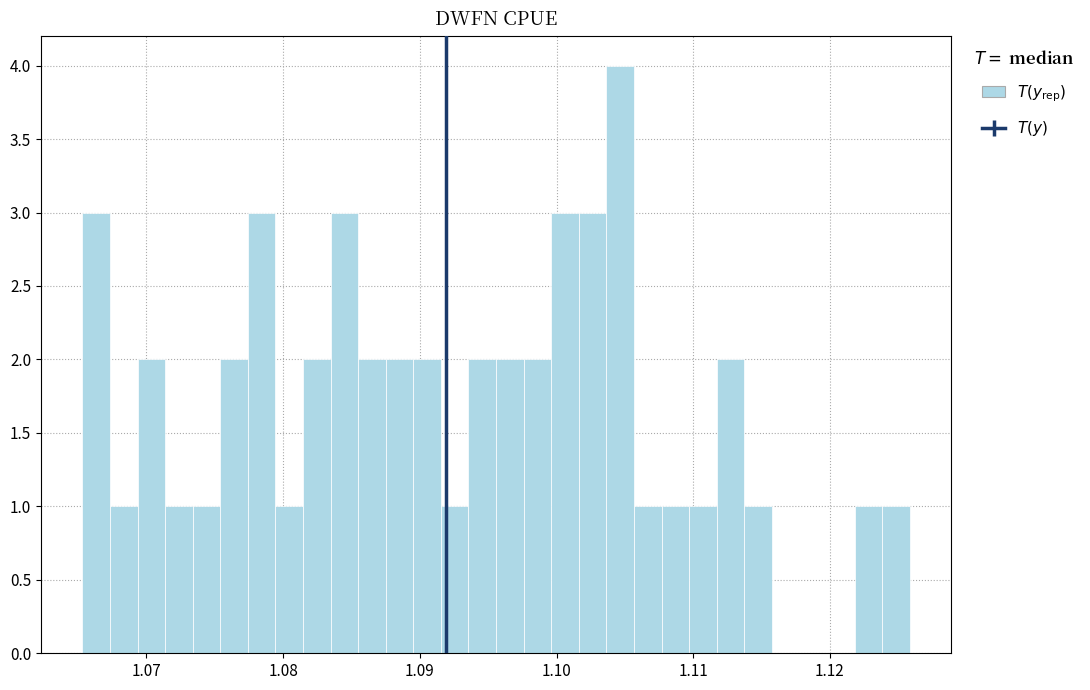

Read against the x-axis, roughly where is the centre of the tallest bar?

1.105